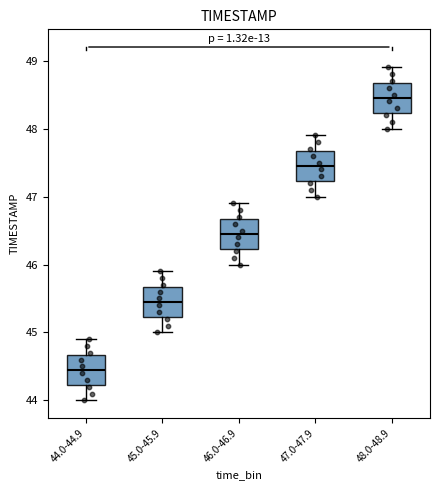

Reading left to right, read every box against the y-axis: the position of its median line, the range the box covers, and the ends of its whiskers. The values are not printed on the chart, so give them approximately, as read against the axis.

44.0-44.9: median 44.5, box 44.2 to 44.7, whiskers 44.0 to 44.9
45.0-45.9: median 45.5, box 45.2 to 45.7, whiskers 45.0 to 45.9
46.0-46.9: median 46.5, box 46.2 to 46.7, whiskers 46.0 to 46.9
47.0-47.9: median 47.5, box 47.2 to 47.7, whiskers 47.0 to 47.9
48.0-48.9: median 48.5, box 48.2 to 48.7, whiskers 48.0 to 48.9